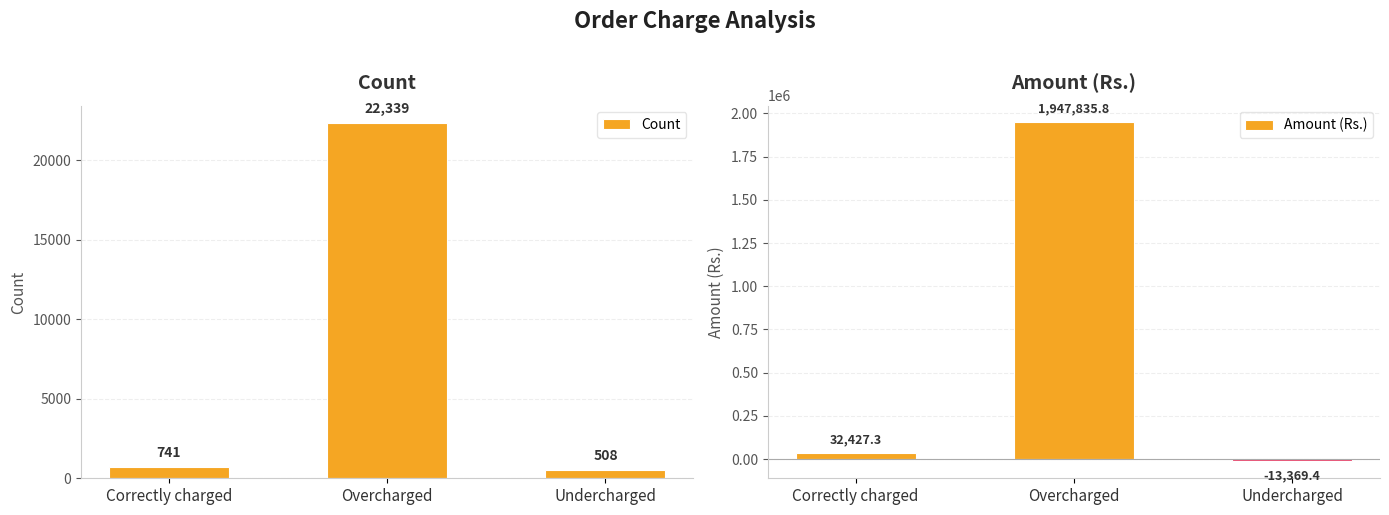

What is the total value across all series at Undercharged?

-12861.4